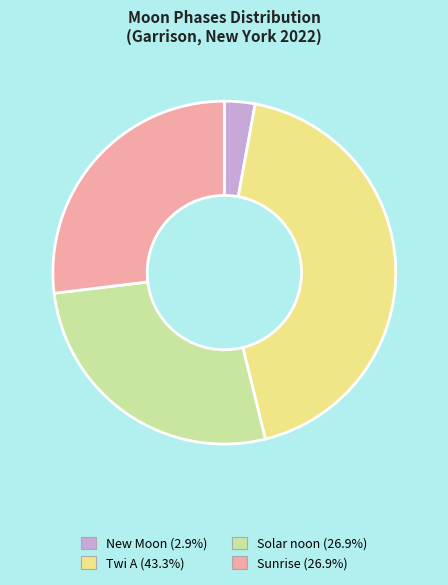

Is there any slice that represents more than half of the pie?

No